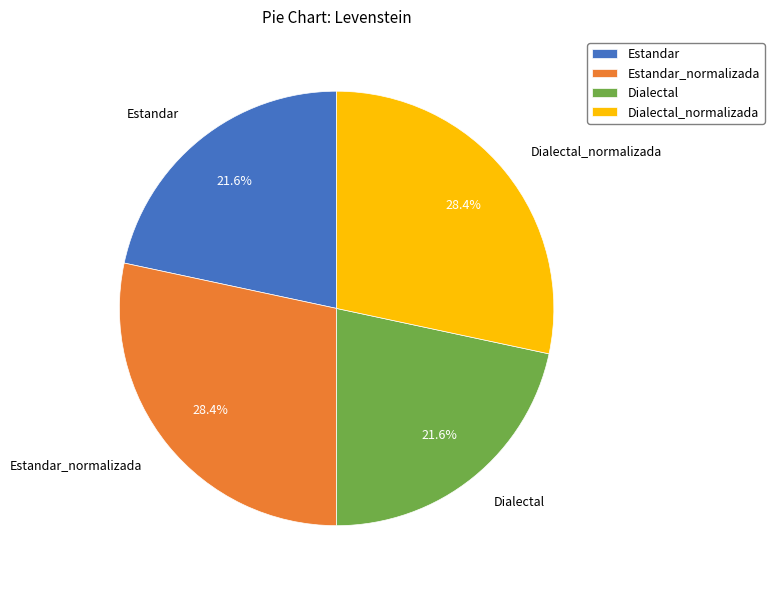

How many segments does this pie chart have?

4